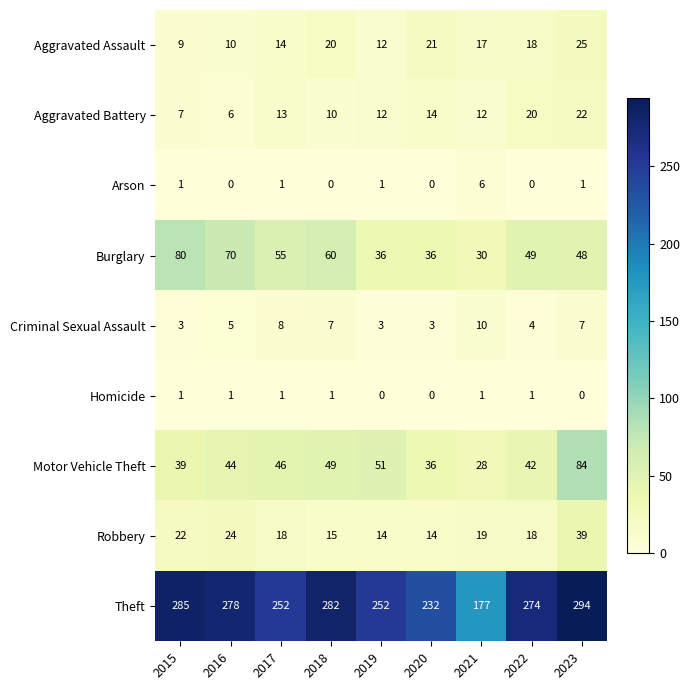

How many values in the Motor Vehicle Theft series are below 44?

4